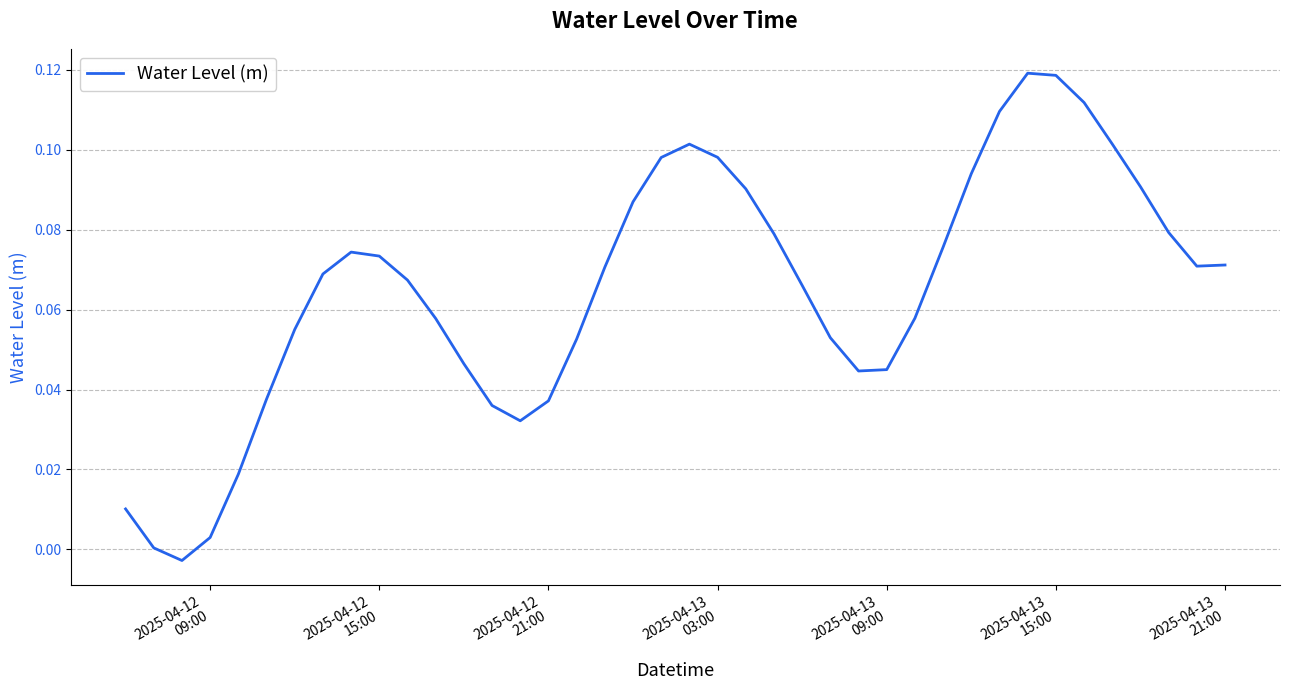

Reading right to left, list all the values displayed in this chart.

0.1	0.1	0.1	0.1	0.1	0.1	0.1	0.1	0.1	0.1	0.1	0.1	0.0	0.0	0.1	0.1	0.1	0.1	0.1	0.1	0.1	0.1	0.1	0.1	0.0	0.0	0.0	0.0	0.1	0.1	0.1	0.1	0.1	0.1	0.0	0.0	0.0	-0.0	0.0	0.0